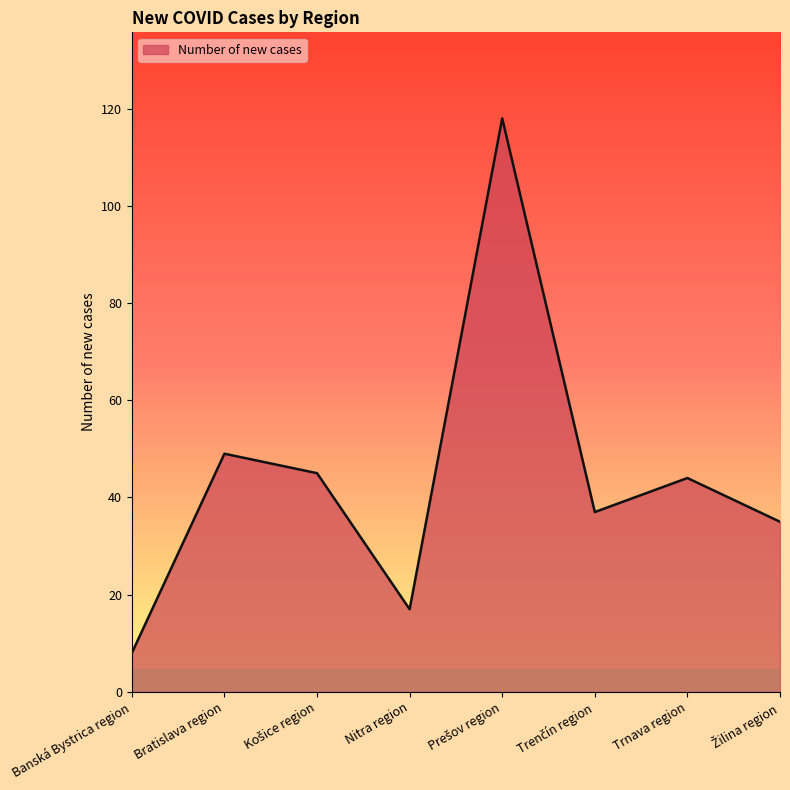

Reading left to right, what are all the values shown in this chart?

8	49	45	17	118	37	44	35